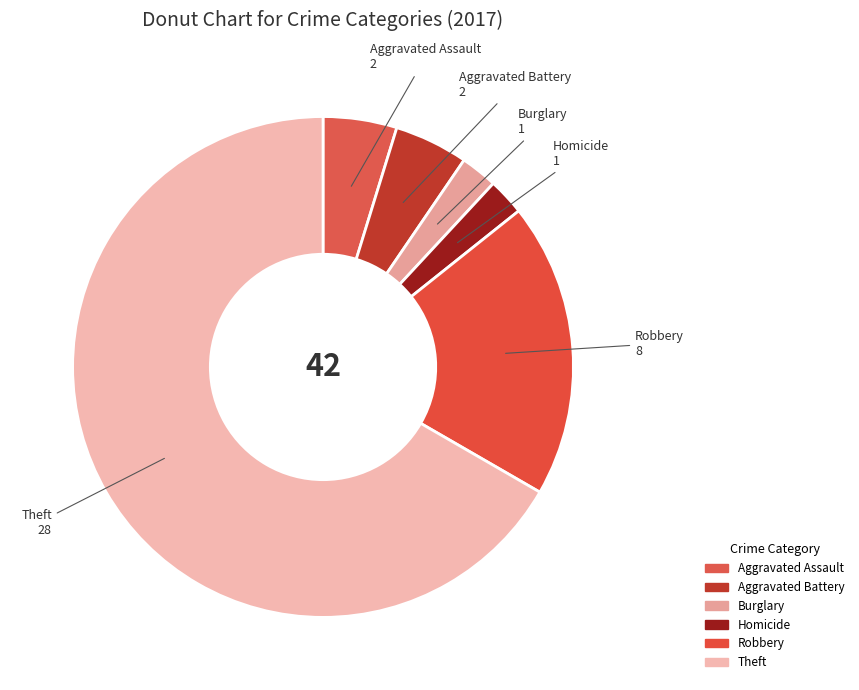

How many slices are in this pie chart?

6